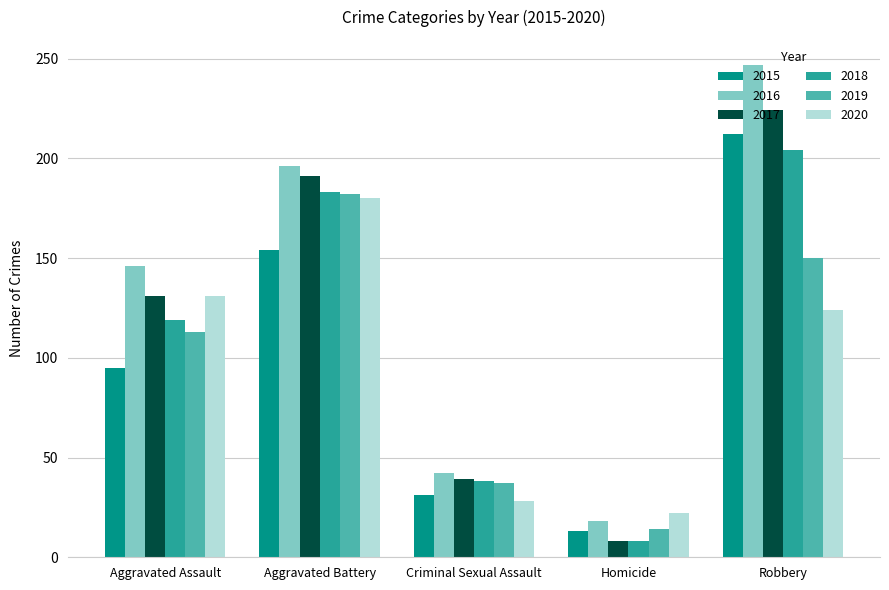

What are all the series names shown in the legend?

2015, 2016, 2017, 2018, 2019, 2020